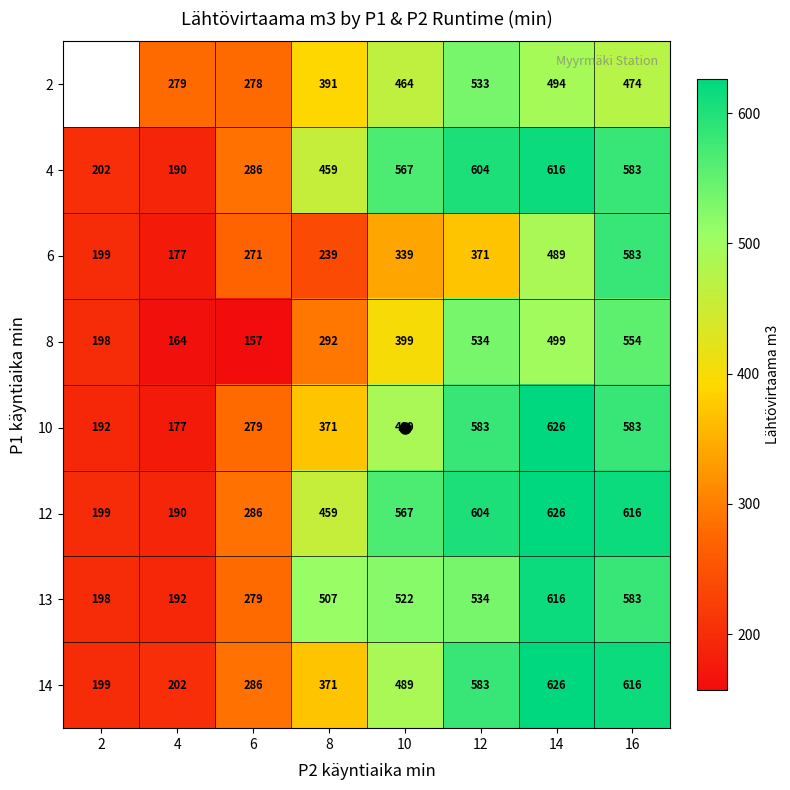

What is the difference between the 14 values at 16 and 12?

33.0